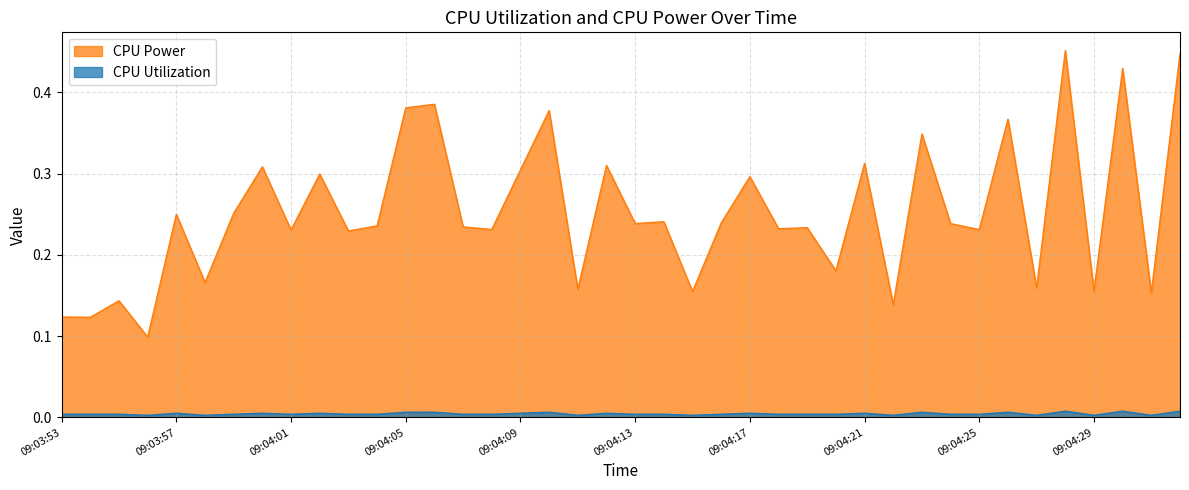

Rank the series by their average value, from highest to lowest.

CPU Power, CPU Utilization